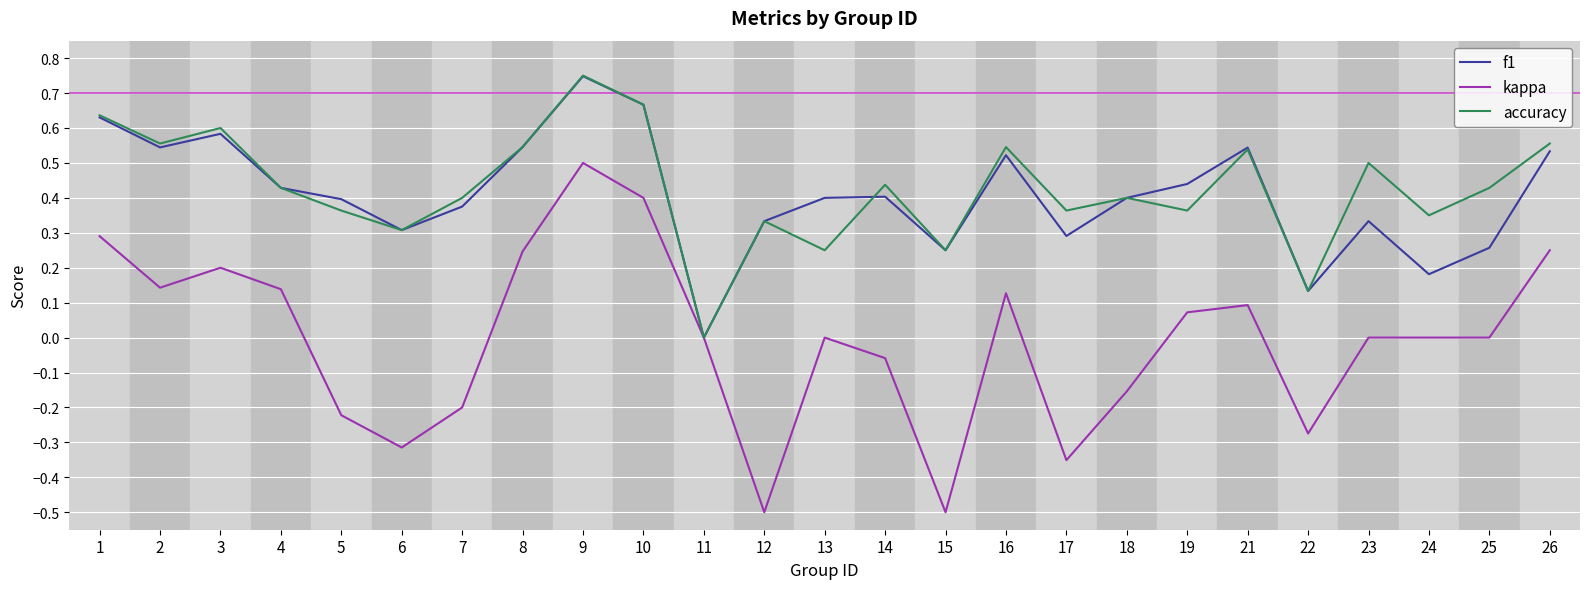

Which series changed the most between 5 and 8?

kappa